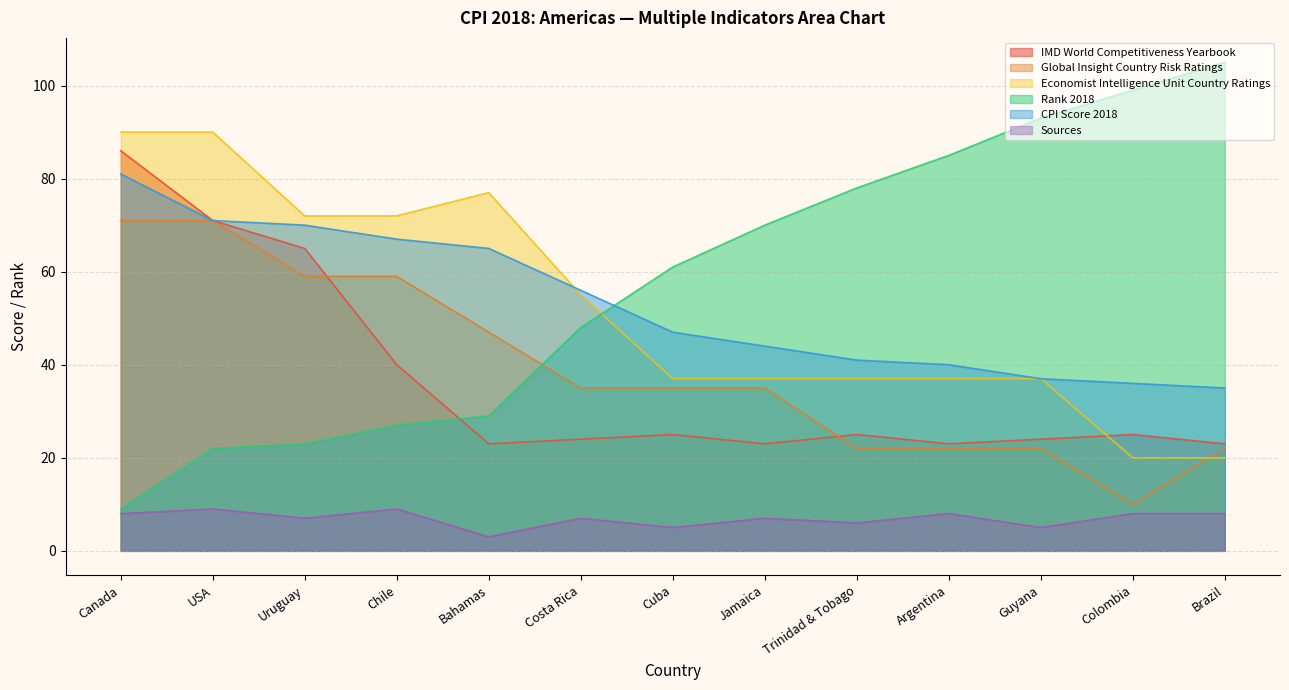

What is the difference between the second highest and minimum values in the CPI Score 2018 series?

36